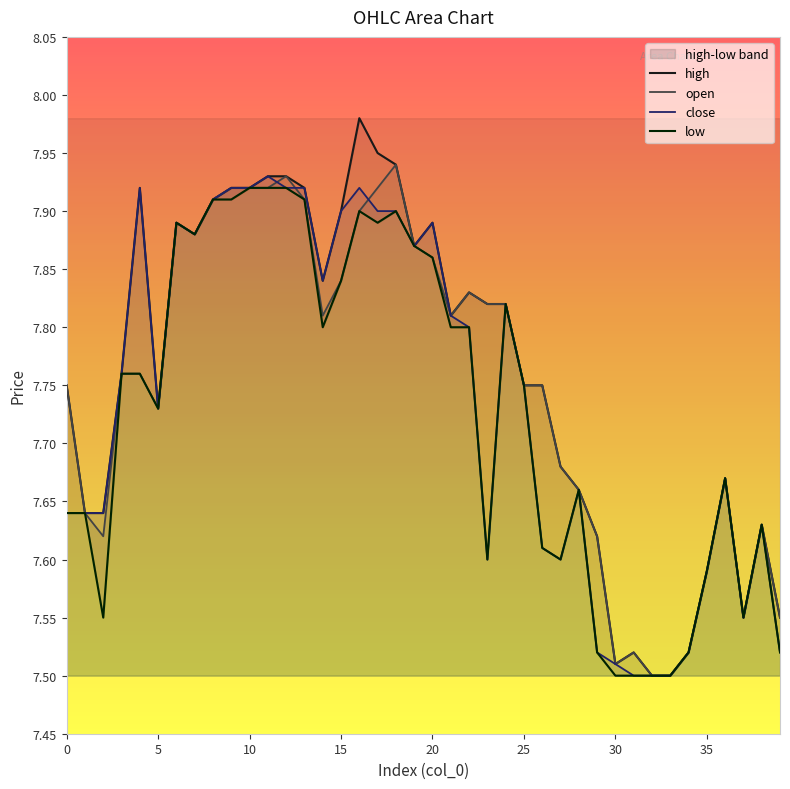

Reading left to right, what are all the values shown in this chart?

open: 0=7.8	1=7.6	2=7.6	3=7.8	4=7.8	5=7.7	6=7.9	7=7.9	8=7.9	9=7.9	10=7.9	11=7.9	12=7.9	13=7.9	14=7.8	15=7.8	16=7.9	17=7.9	18=7.9	19=7.9	20=7.9	21=7.8	22=7.8	23=7.8	24=7.8	25=7.8	26=7.8	27=7.7	28=7.7	29=7.6	30=7.5	31=7.5	32=7.5	33=7.5	34=7.5	35=7.6	36=7.7	37=7.5	38=7.6	39=7.5
high: 0=7.8	1=7.6	2=7.6	3=7.8	4=7.9	5=7.7	6=7.9	7=7.9	8=7.9	9=7.9	10=7.9	11=7.9	12=7.9	13=7.9	14=7.8	15=7.9	16=8.0	17=8.0	18=7.9	19=7.9	20=7.9	21=7.8	22=7.8	23=7.8	24=7.8	25=7.8	26=7.8	27=7.7	28=7.7	29=7.6	30=7.5	31=7.5	32=7.5	33=7.5	34=7.5	35=7.6	36=7.7	37=7.5	38=7.6	39=7.5
close: 0=7.6	1=7.6	2=7.6	3=7.8	4=7.9	5=7.7	6=7.9	7=7.9	8=7.9	9=7.9	10=7.9	11=7.9	12=7.9	13=7.9	14=7.8	15=7.9	16=7.9	17=7.9	18=7.9	19=7.9	20=7.9	21=7.8	22=7.8	23=7.6	24=7.8	25=7.8	26=7.6	27=7.6	28=7.7	29=7.5	30=7.5	31=7.5	32=7.5	33=7.5	34=7.5	35=7.6	36=7.7	37=7.5	38=7.6	39=7.5
low: 0=7.6	1=7.6	2=7.5	3=7.8	4=7.8	5=7.7	6=7.9	7=7.9	8=7.9	9=7.9	10=7.9	11=7.9	12=7.9	13=7.9	14=7.8	15=7.8	16=7.9	17=7.9	18=7.9	19=7.9	20=7.9	21=7.8	22=7.8	23=7.6	24=7.8	25=7.8	26=7.6	27=7.6	28=7.7	29=7.5	30=7.5	31=7.5	32=7.5	33=7.5	34=7.5	35=7.6	36=7.7	37=7.5	38=7.6	39=7.5